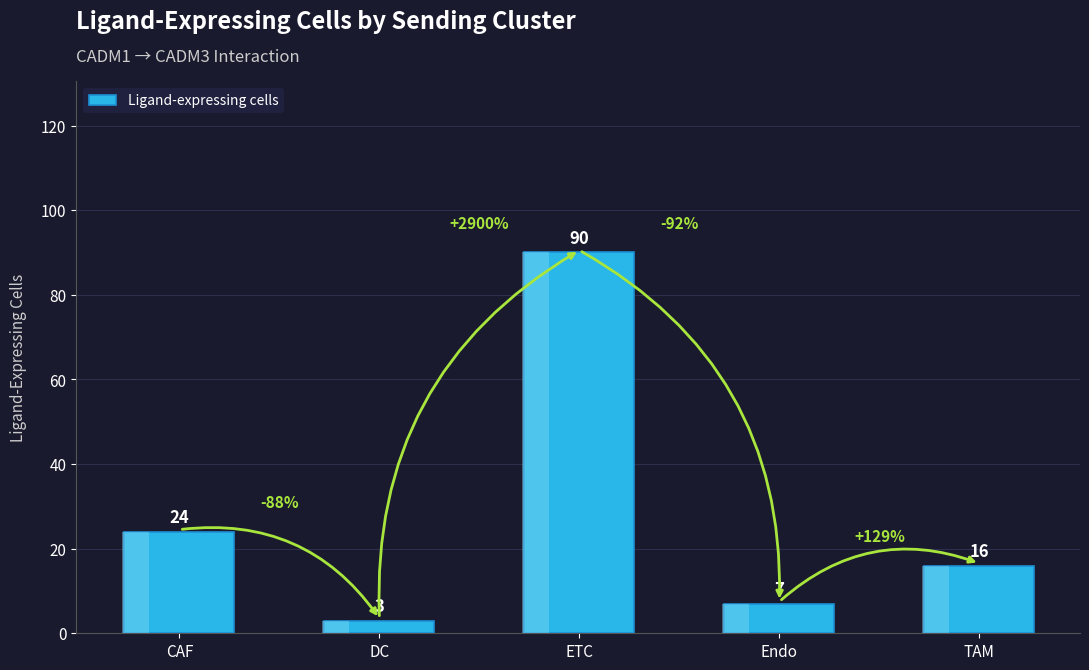

List the labels in order of value, smallest first.

DC, Endo, TAM, CAF, ETC